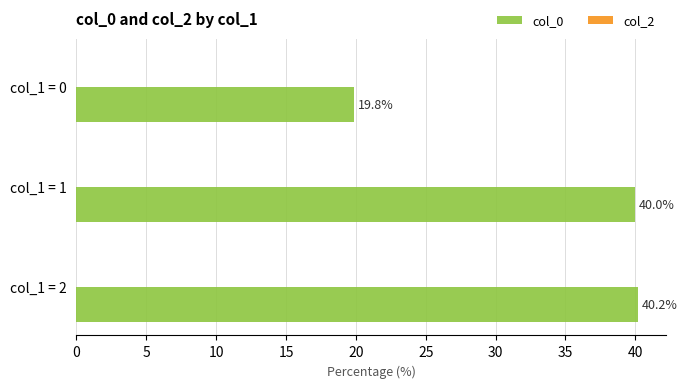

Does the chart contain any negative values?

No